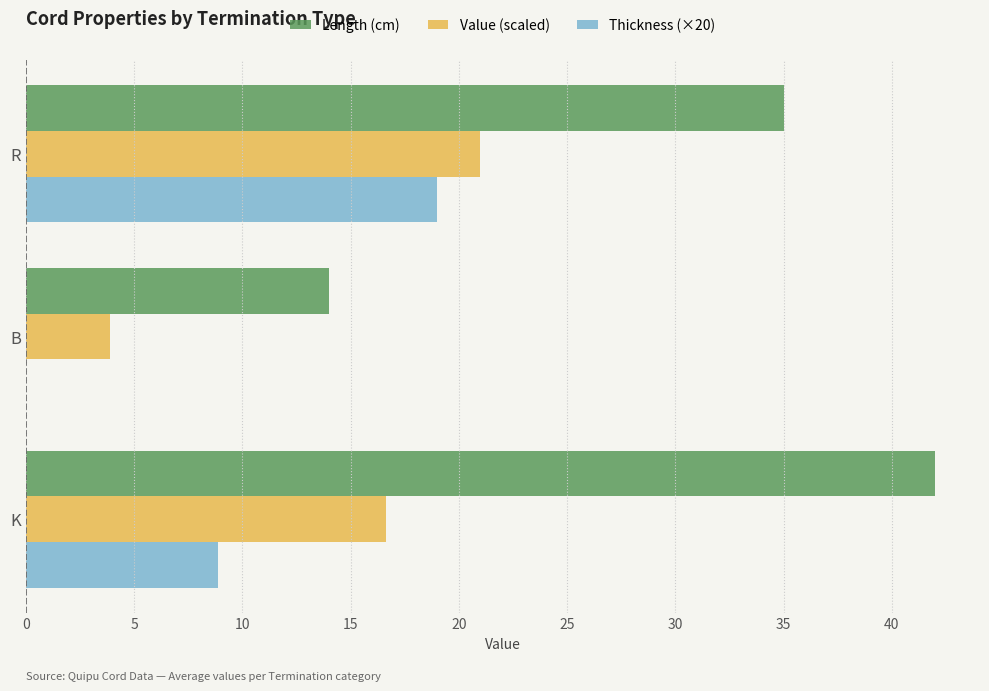

Which category has the highest value in the Thickness (×20) series?

R